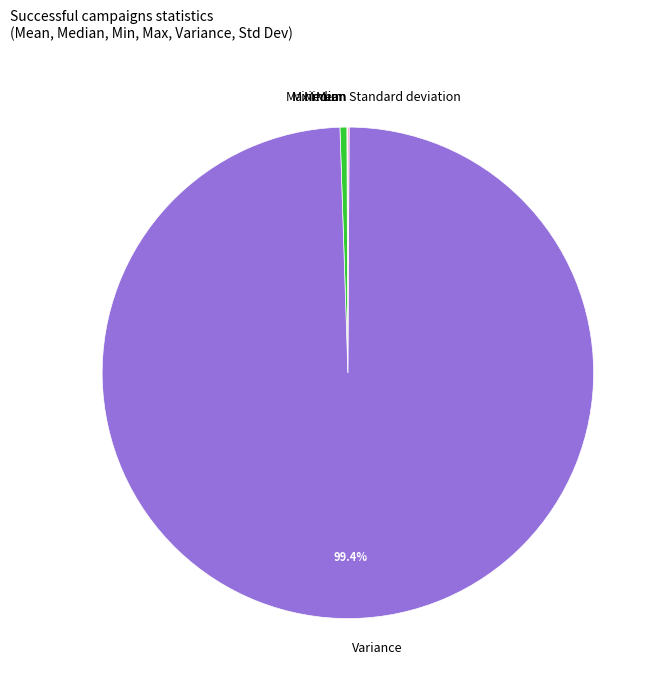

Approximately how many times larger is the value at Variance compared to Maximum?

219.8